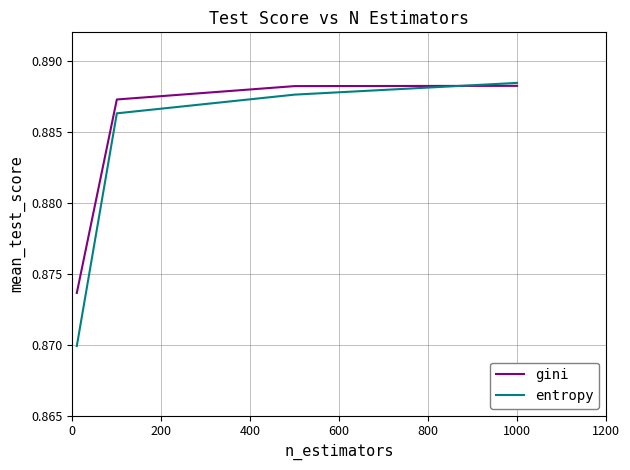

List the series in order of their overall mean, lowest first.

entropy, gini